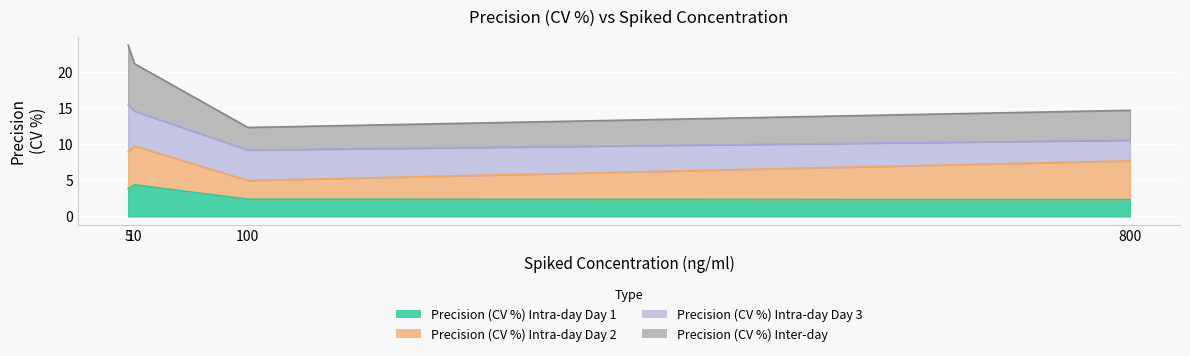

What is the greatest value displayed?

23.7